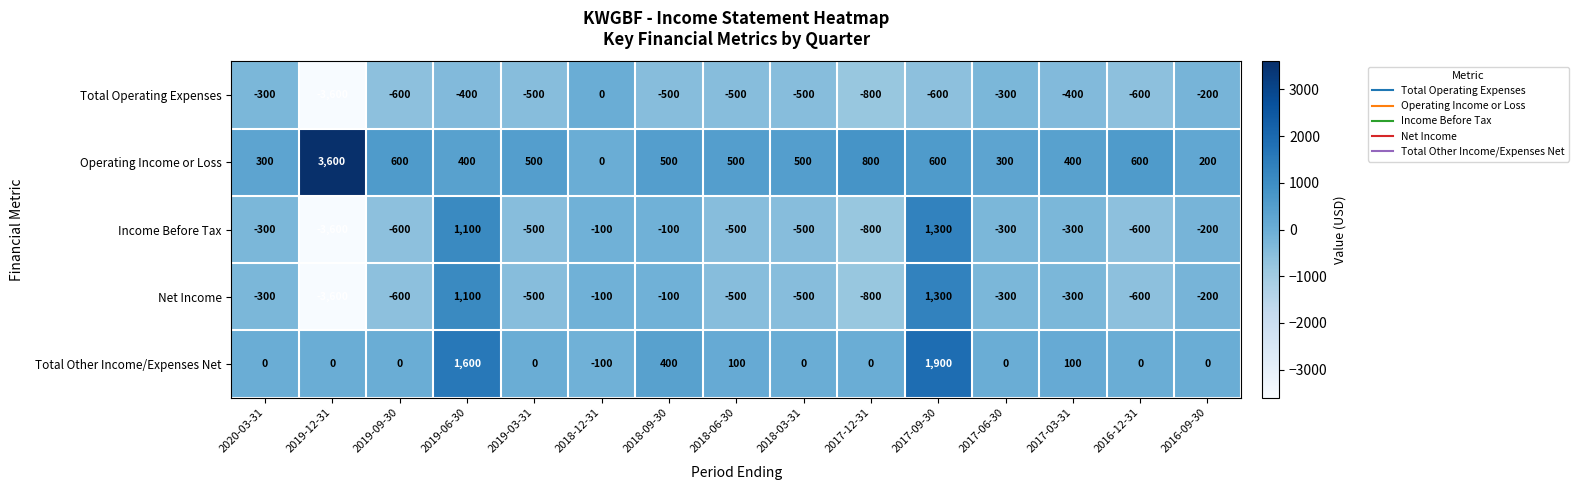

Count the number of data series in this chart.

5